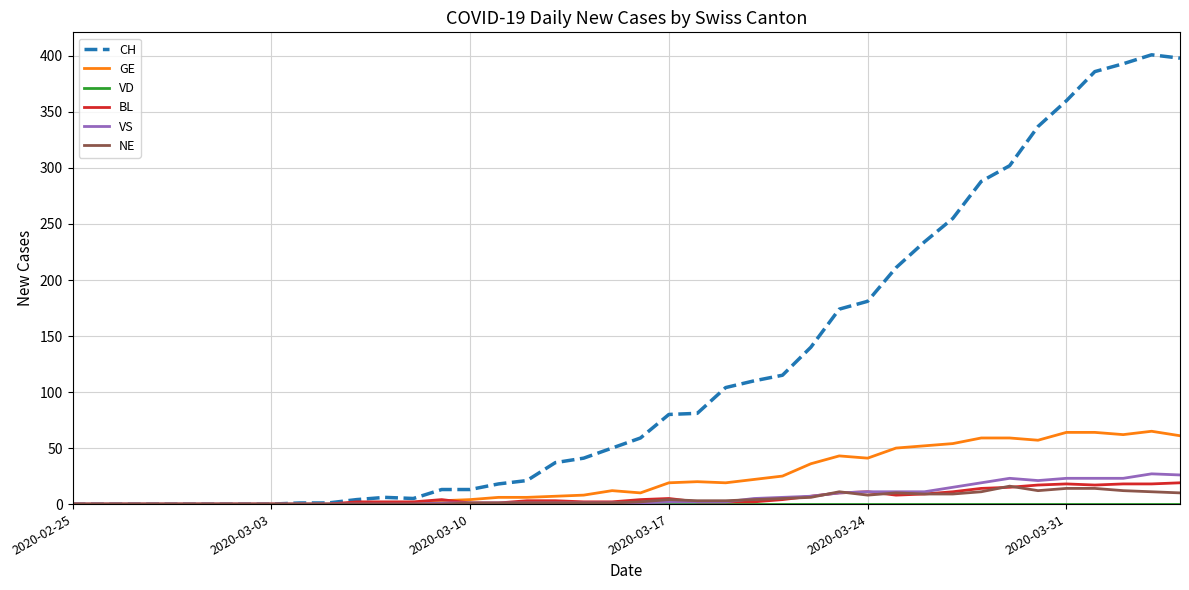

Which series has the largest range (max minus min)?

CH